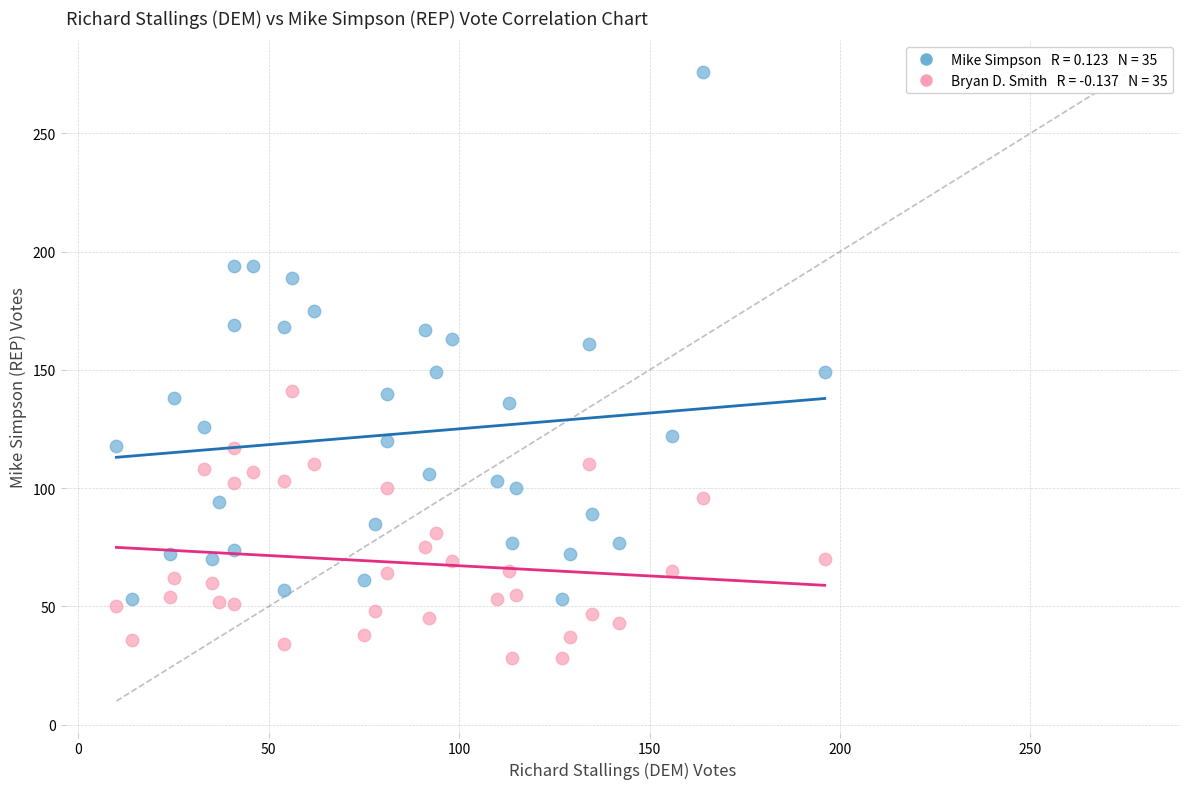

Across all data points, what is the range of X values (max minus min)?

186